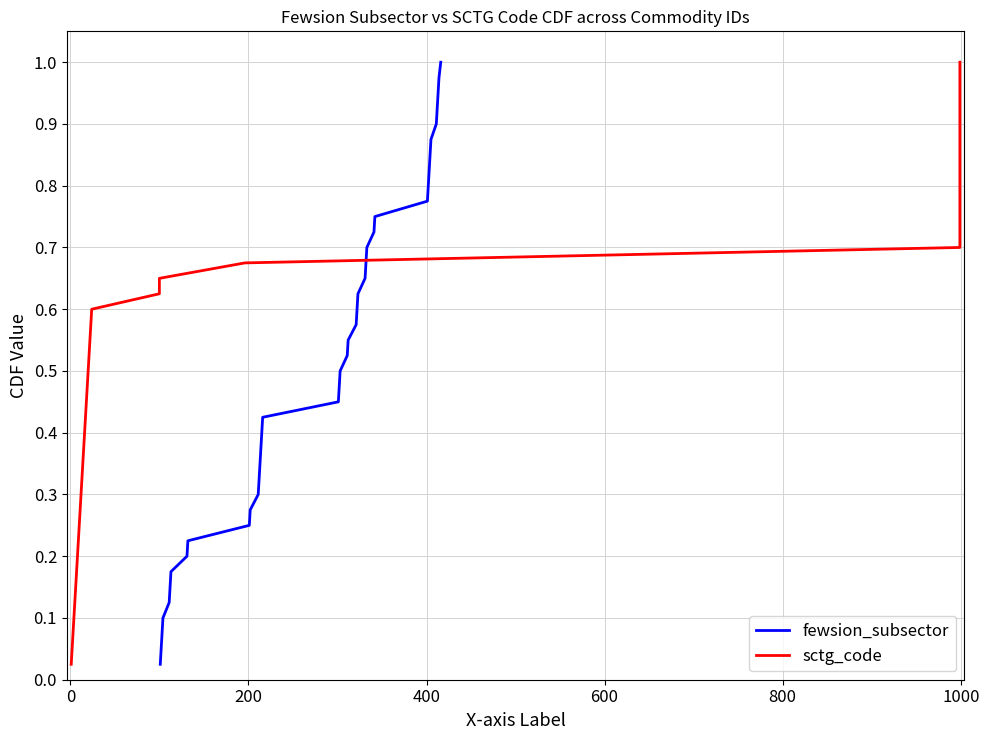

Does the chart have visible grid lines?

Yes